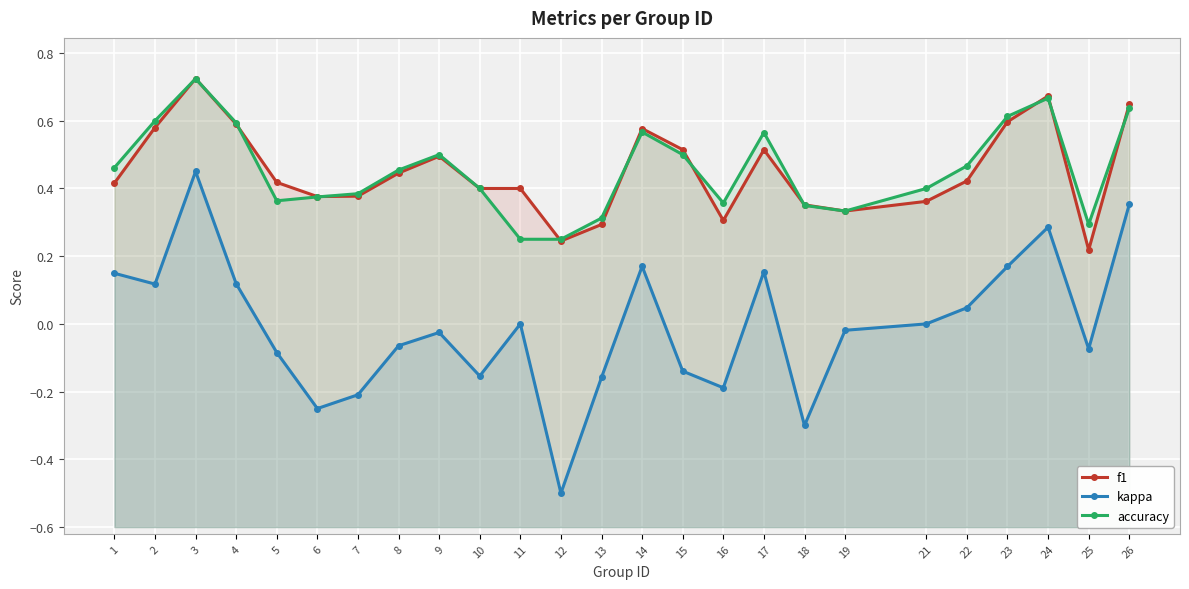

What is the difference between the maximum and minimum values in the accuracy series?

0.5